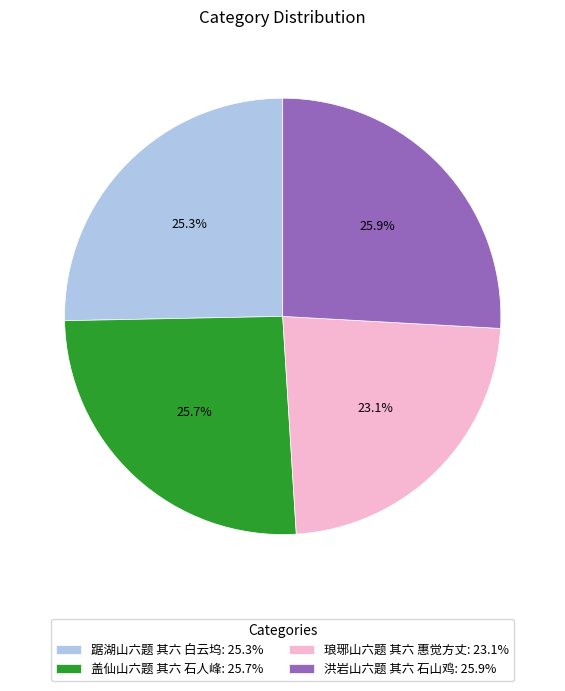

What is the ratio of the value at 洪岩山六题 其六 石山鸡: 25.9% to the value at 琅琊山六题 其六 惠觉方丈: 23.1%?

1.1